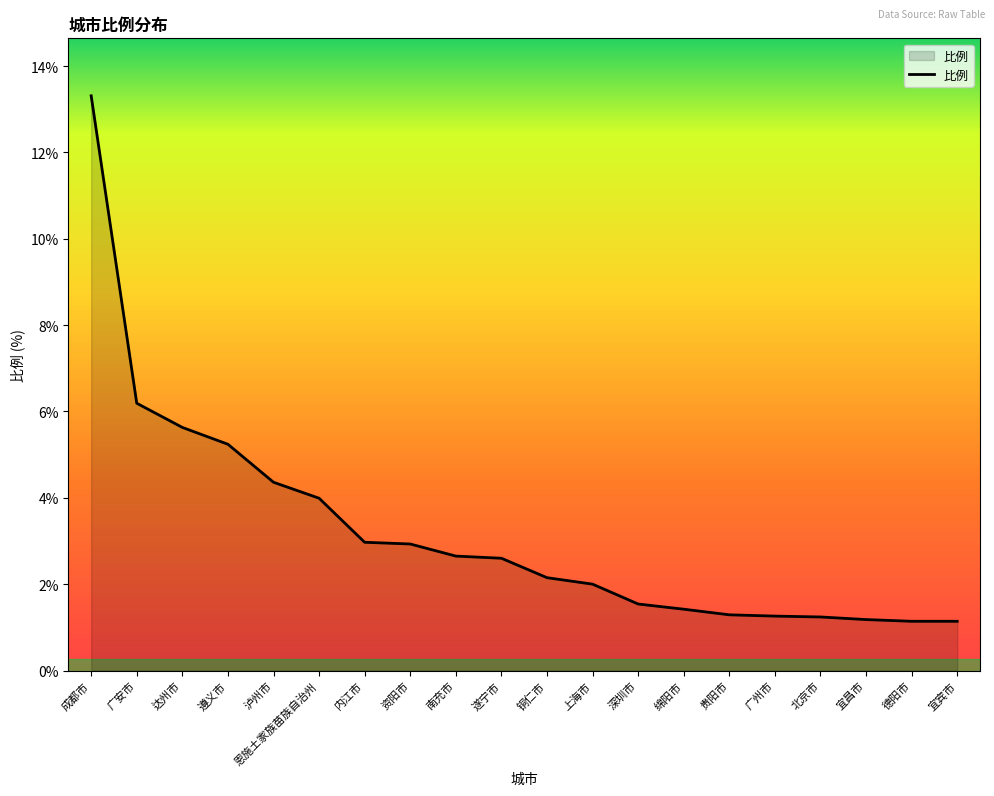

How many lines are shown in the chart?

1